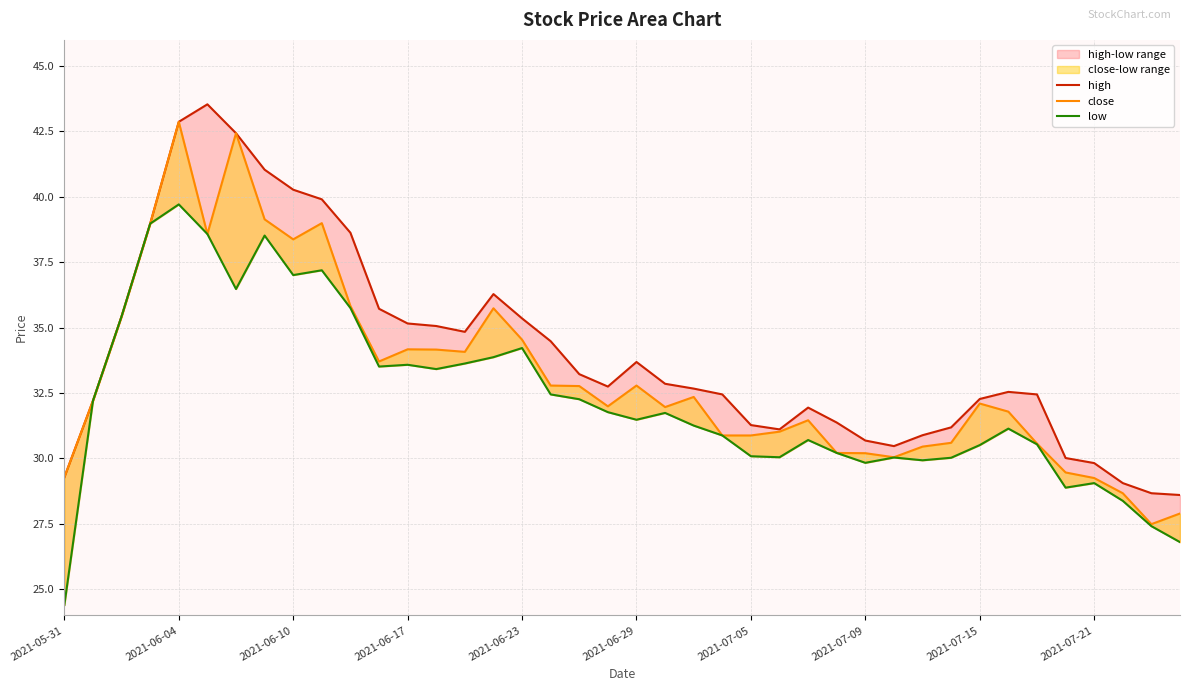

What position from the right is 35?

5